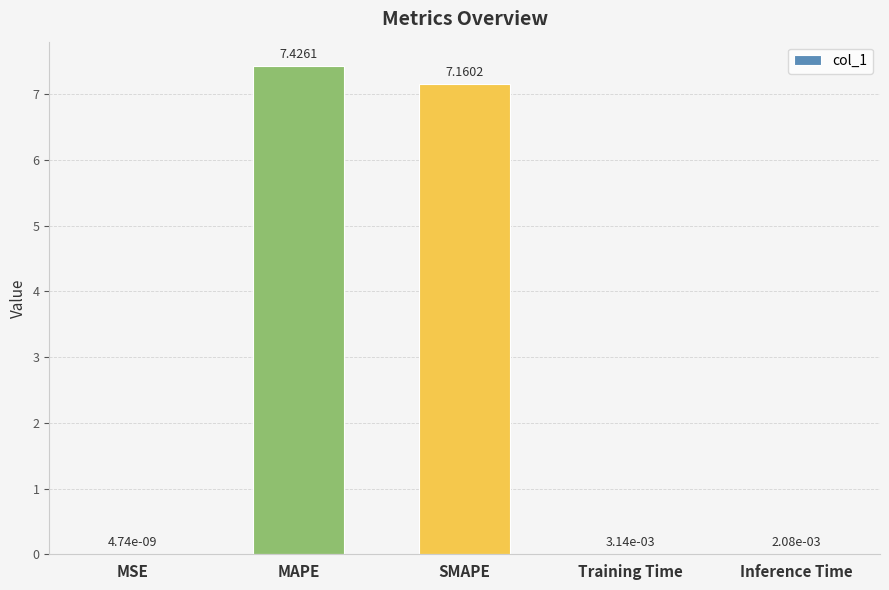

Between MAPE and Training Time, which is larger?

MAPE